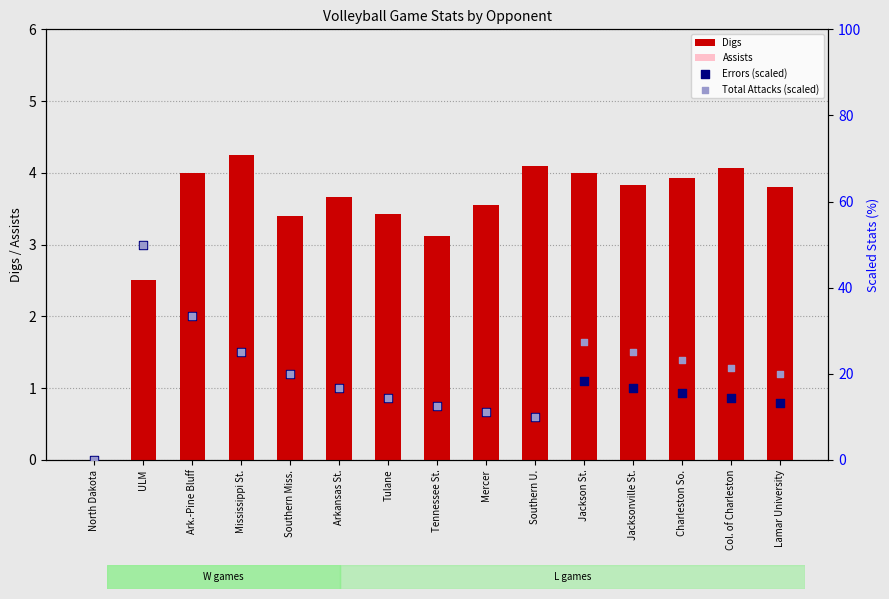

Is the value of Total Attacks (scaled) at Mercer greater than the value of Digs at North Dakota?

Yes